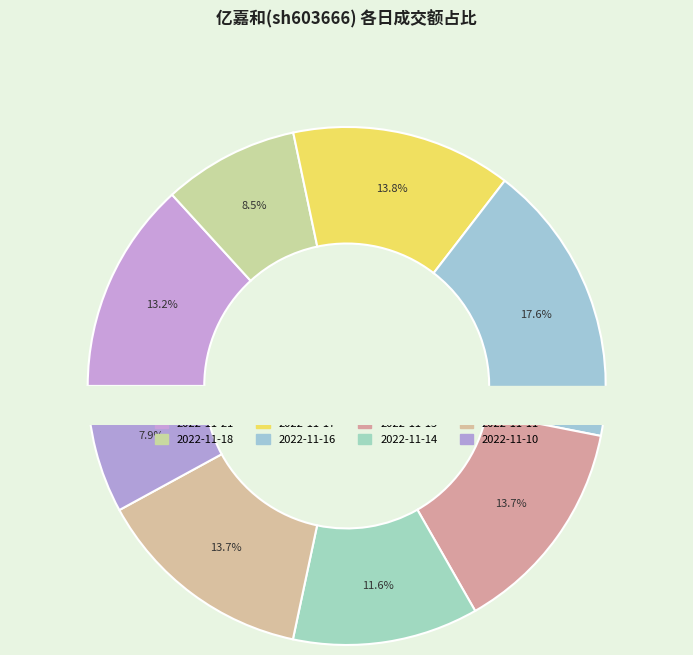

The 2022-11-15 slice represents 22% of the pie. True or false?

False